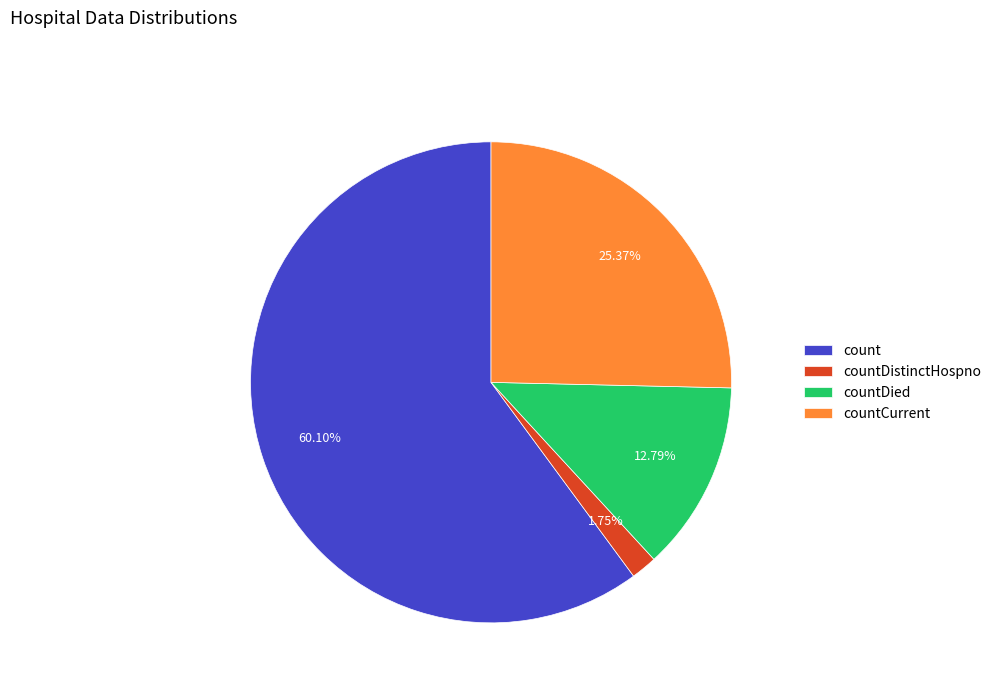

Rank the categories by value from highest to lowest.

count, countCurrent, countDied, countDistinctHospno